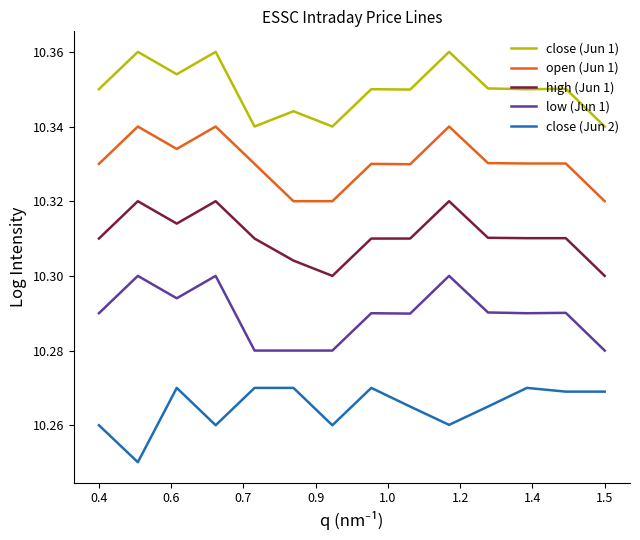

How many lines are shown in the chart?

5